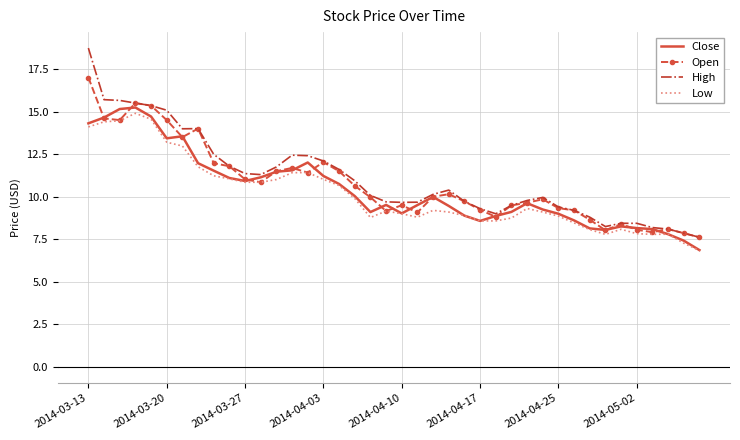

List the series in order of their peak value, highest first.

High, Open, Close, Low